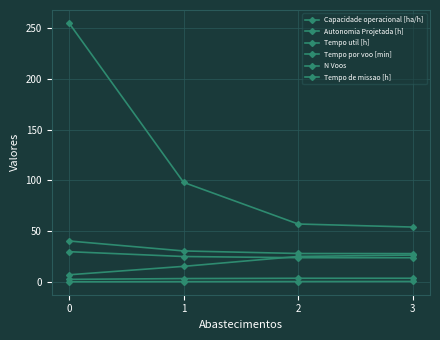

What is the difference between the maximum and minimum values in the Autonomia Projetada [h] series?

0.3